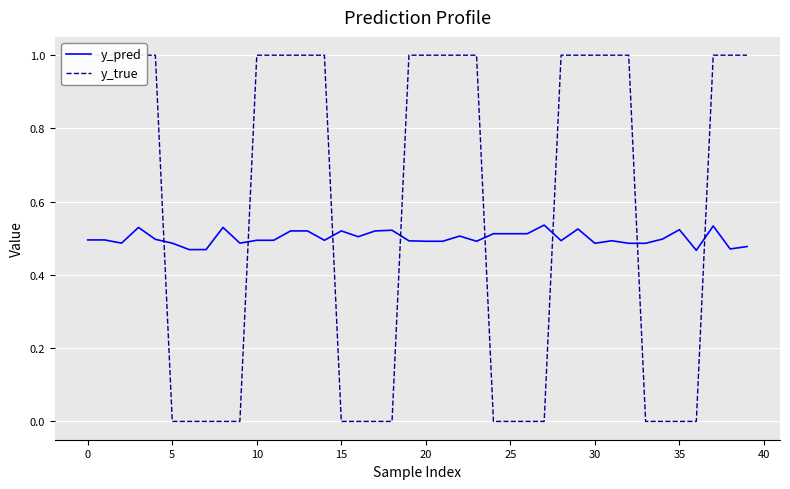

Reading right to left, extract all data points from this chart.

y_pred: 0.5	0.5	0.5	0.5	0.5	0.5	0.5	0.5	0.5	0.5	0.5	0.5	0.5	0.5	0.5	0.5	0.5	0.5	0.5	0.5	0.5	0.5	0.5	0.5	0.5	0.5	0.5	0.5	0.5	0.5	0.5	0.5	0.5	0.5	0.5	0.5	0.5	0.5	0.5	0.5
y_true: 1.0	1.0	1.0	0.0	0.0	0.0	0.0	1.0	1.0	1.0	1.0	1.0	0.0	0.0	0.0	0.0	1.0	1.0	1.0	1.0	1.0	0.0	0.0	0.0	0.0	1.0	1.0	1.0	1.0	1.0	0.0	0.0	0.0	0.0	0.0	1.0	1.0	1.0	1.0	1.0